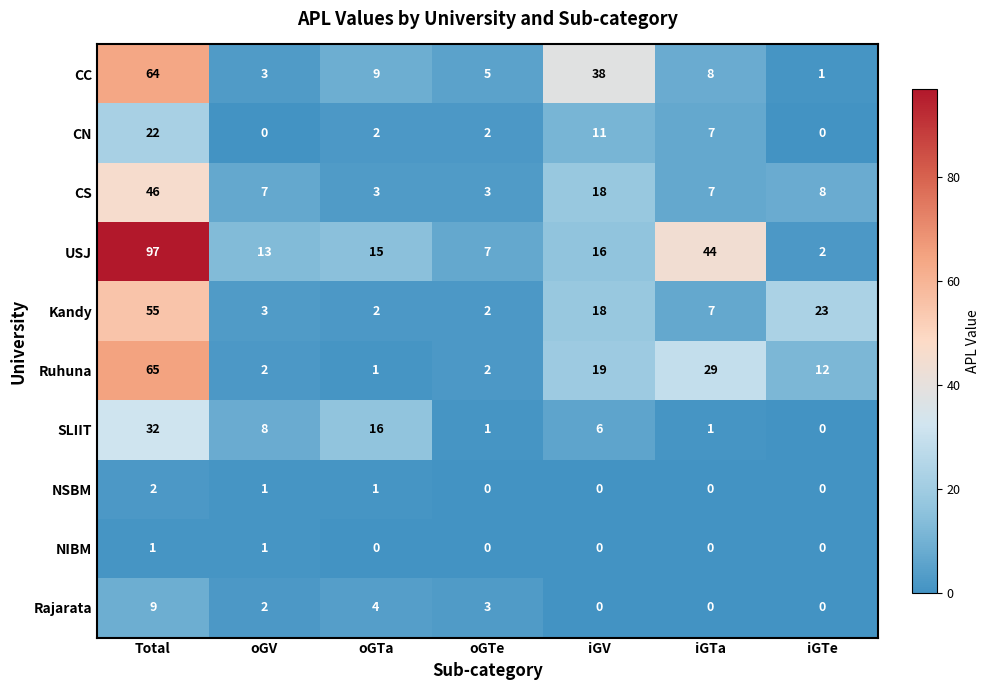

The value of NSBM at oGTe is -1. True or false?

False